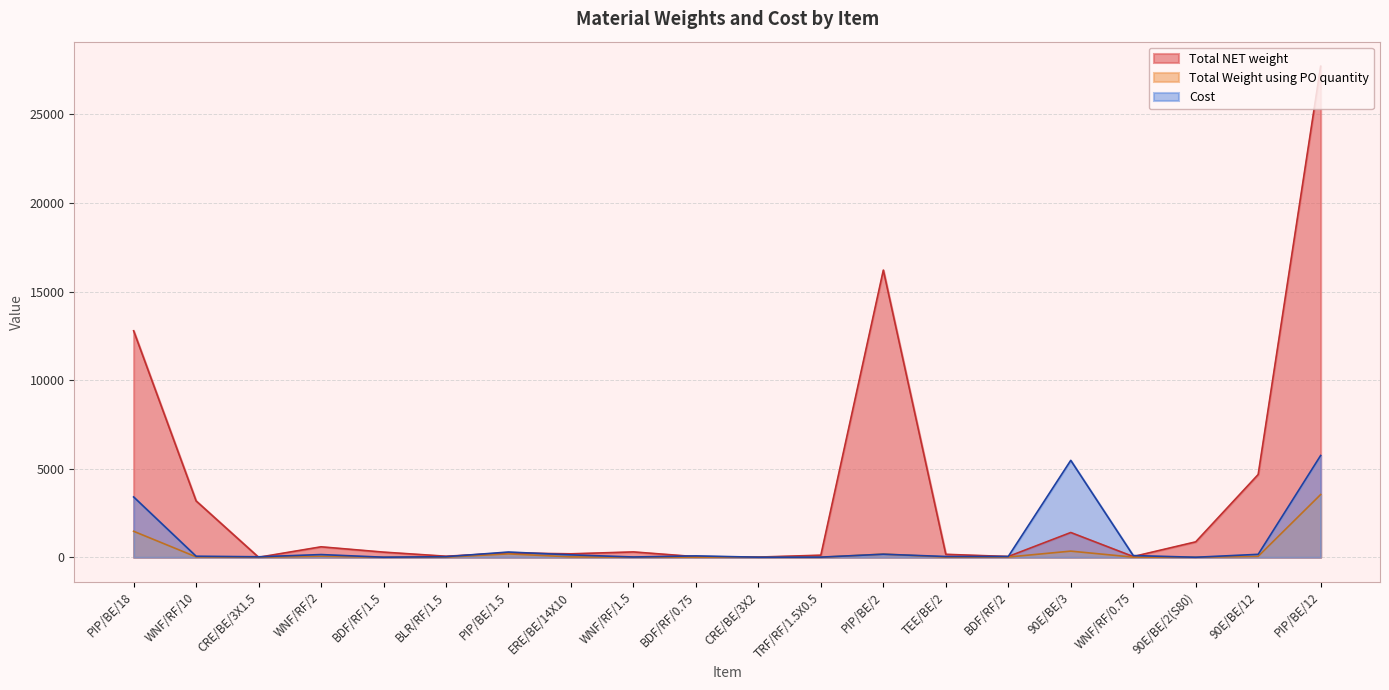

List the labels in order of Cost value, largest first.

PIP/BE/12, 90E/BE/3, PIP/BE/18, PIP/BE/1.5, PIP/BE/2, 90E/BE/12, WNF/RF/2, ERE/BE/14X10, WNF/RF/0.75, BDF/RF/0.75, WNF/RF/10, BDF/RF/2, TEE/BE/2, BLR/RF/1.5, CRE/BE/3X1.5, WNF/RF/1.5, TRF/RF/1.5X0.5, BDF/RF/1.5, CRE/BE/3X2, 90E/BE/2(S80)